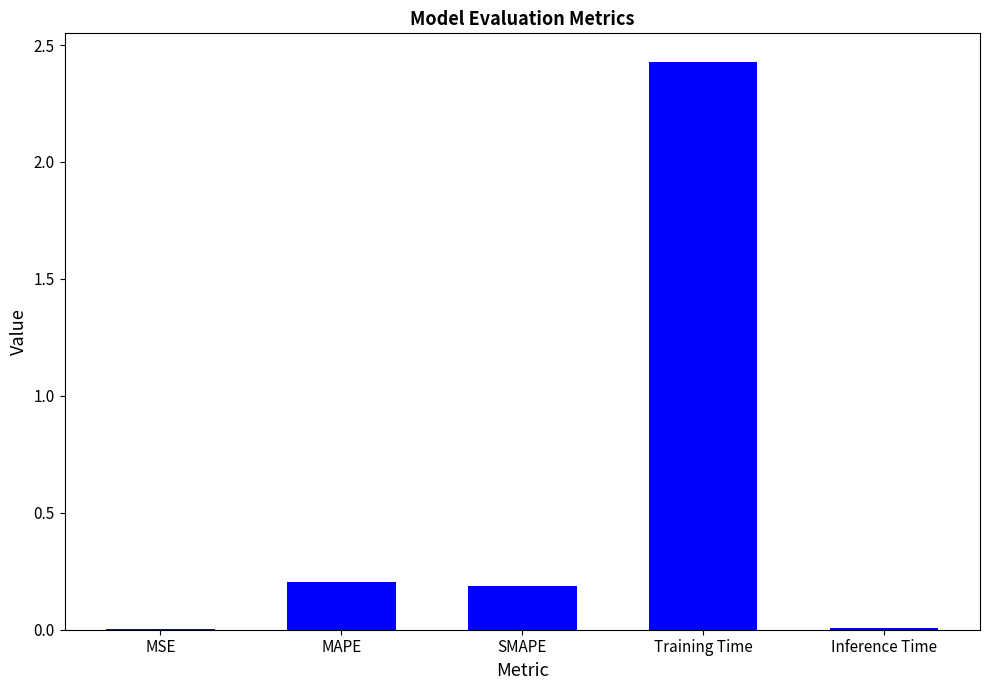

Which label corresponds to the largest value in the chart?

Training Time